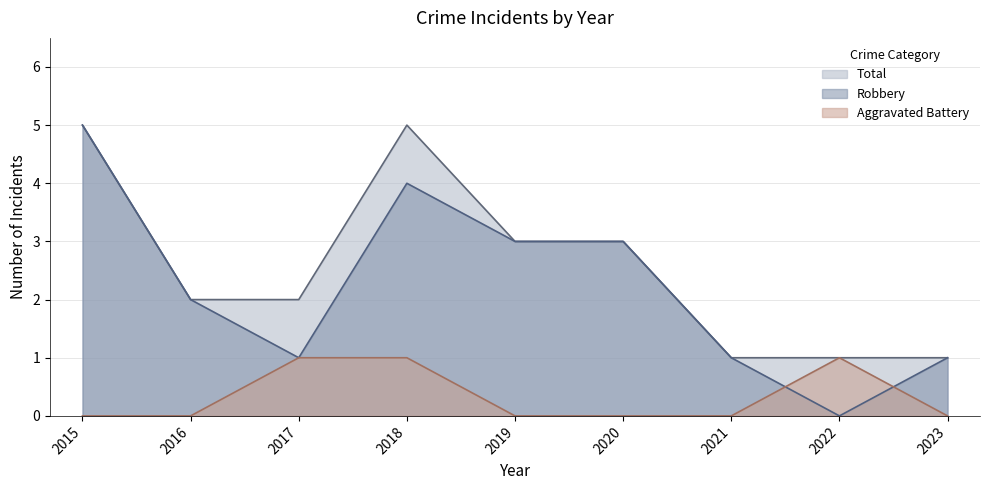

Where is the first local maximum for Robbery?

2018